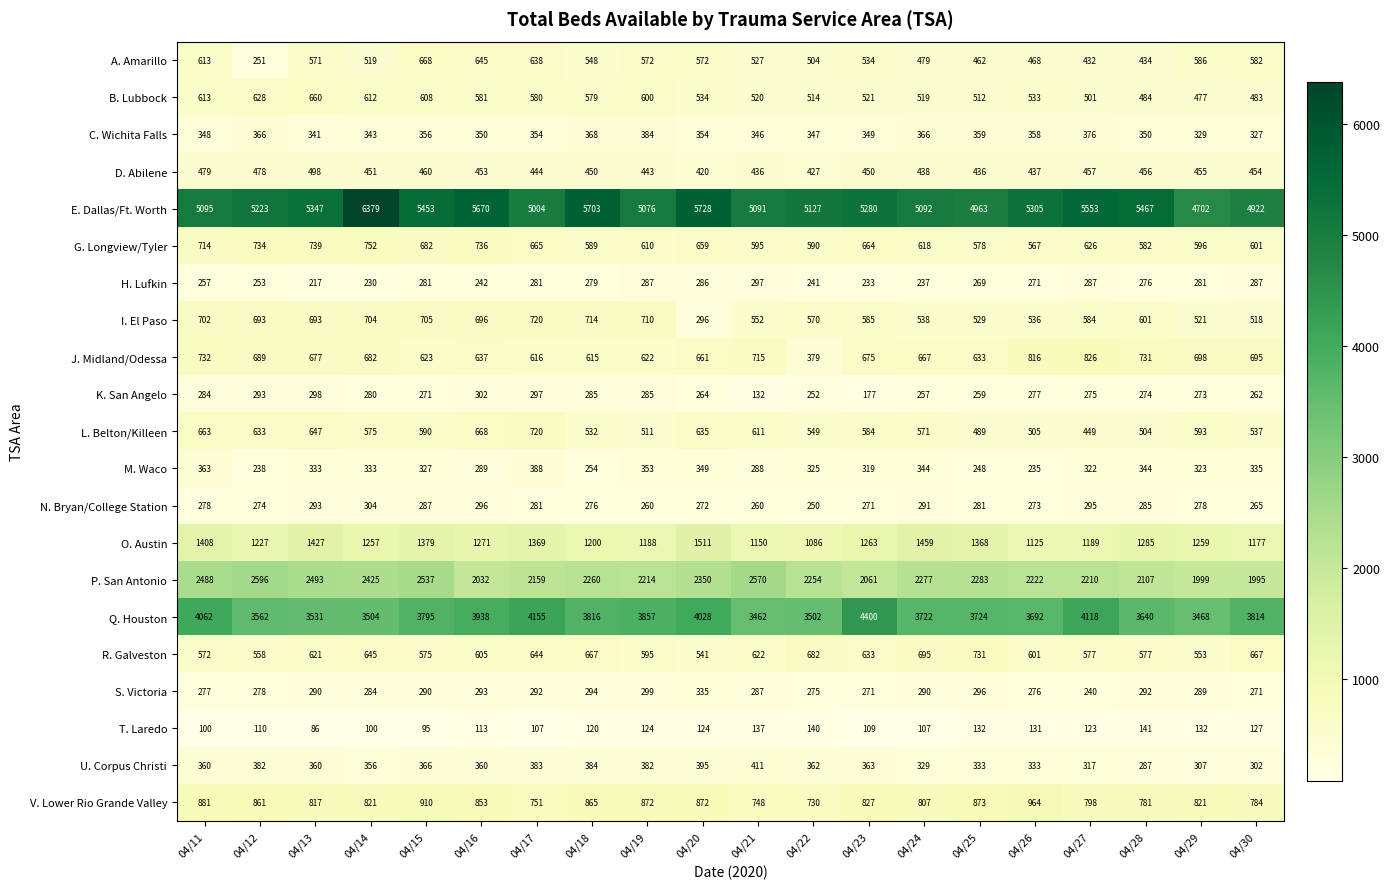

True or false: Q. Houston has a value of 3562 at 04/12.

True